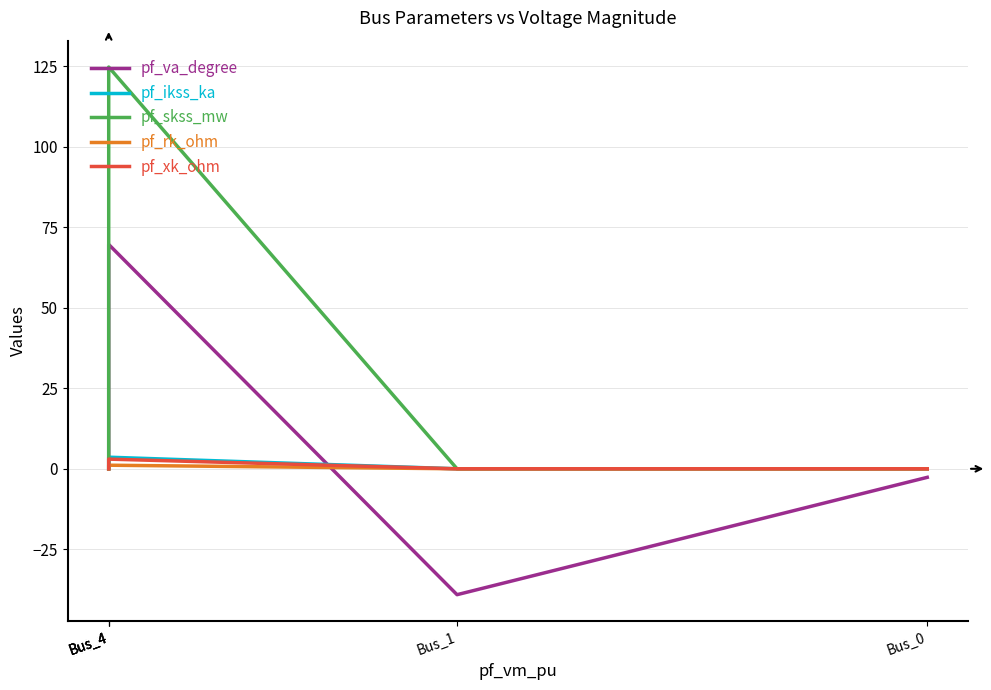

At how many categories does at least one series exceed 28?

1